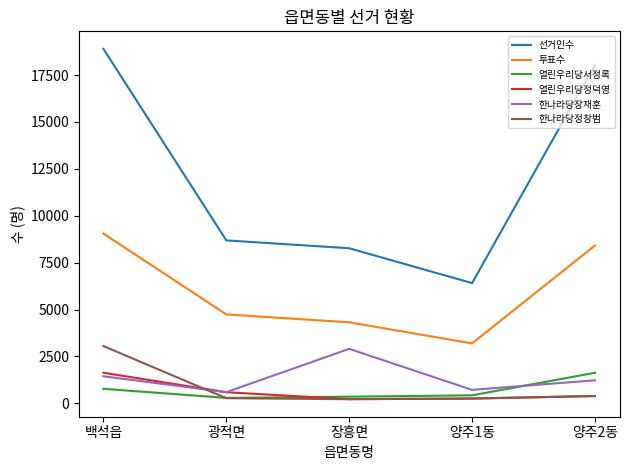

What is the maximum value shown in the chart?

18894